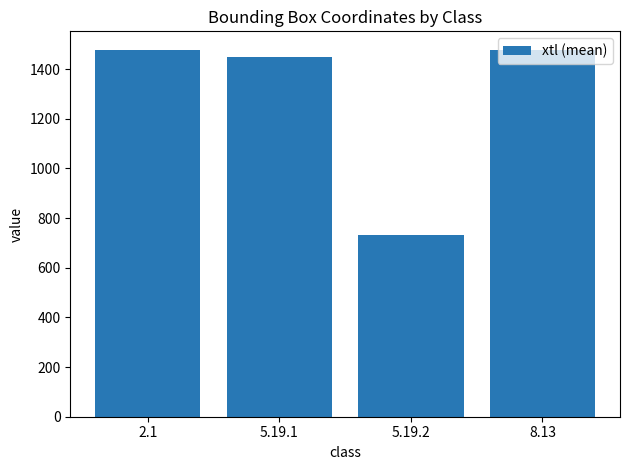

What is the label of the 2nd bar from the left?

5.19.1